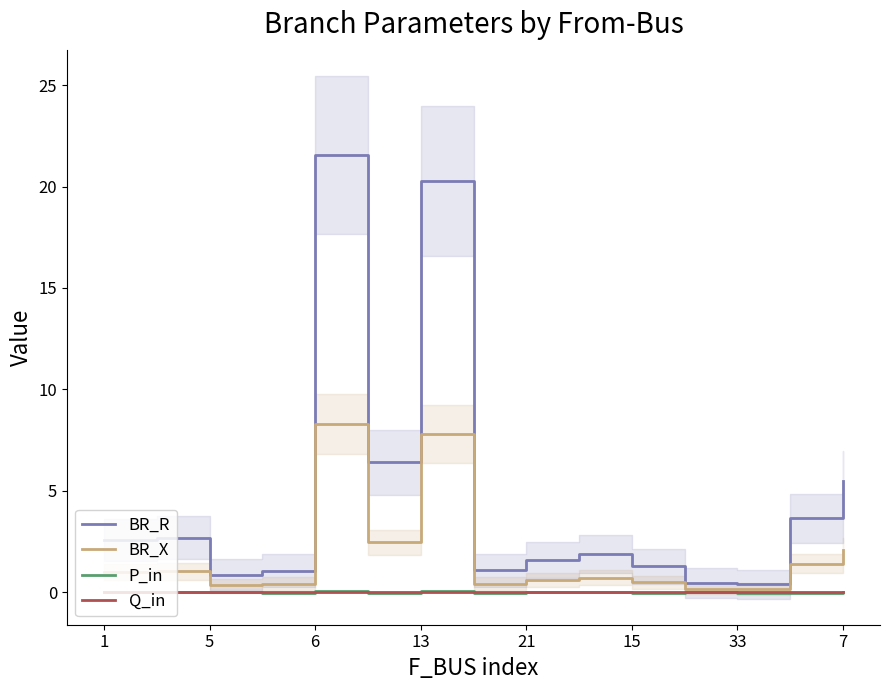

What are all the series names shown in the legend?

BR_R, BR_X, P_in, Q_in